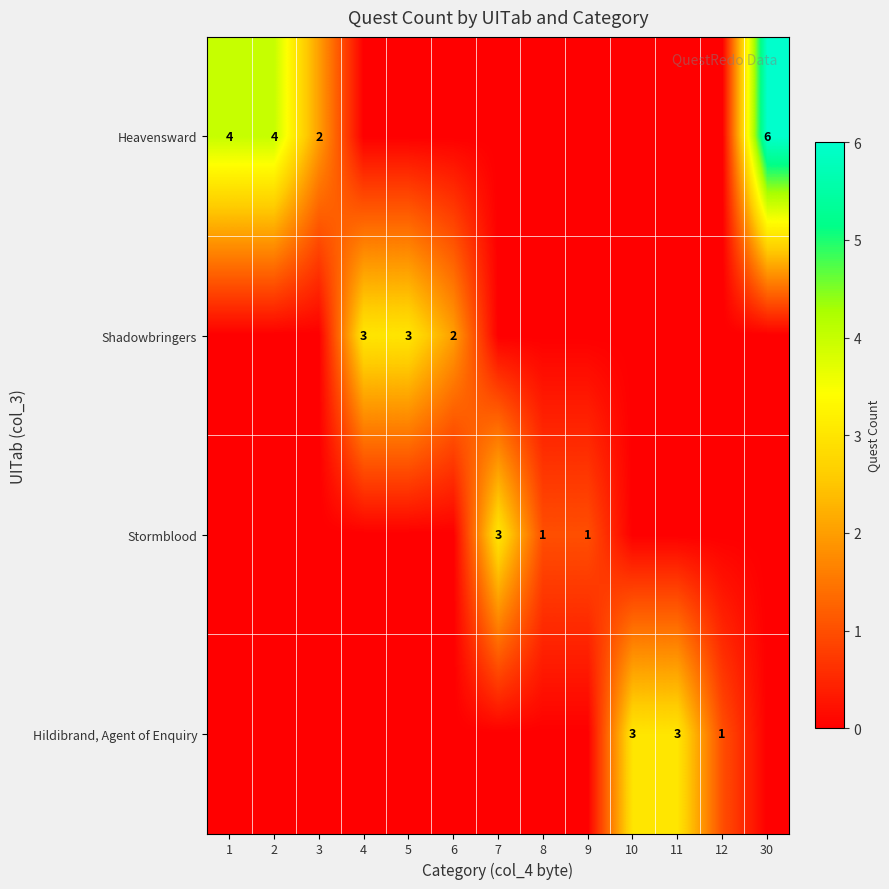

Is the value of Shadowbringers at 6 greater than the value of Hildibrand, Agent of Enquiry at 12?

Yes